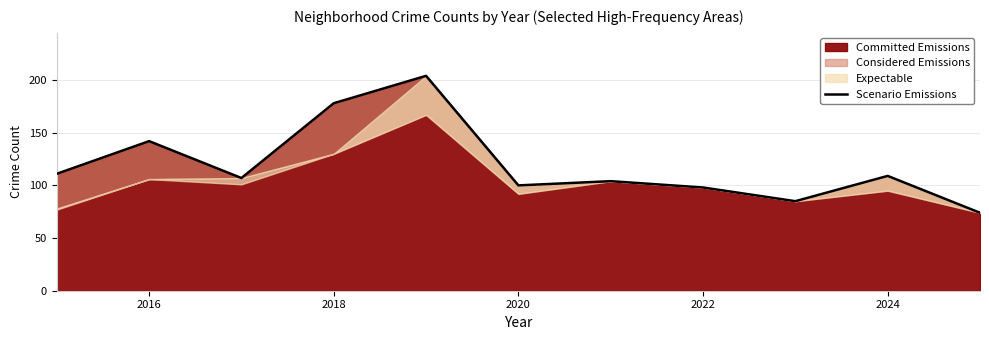

At which label is Committed Emissions closest to 139?

2016